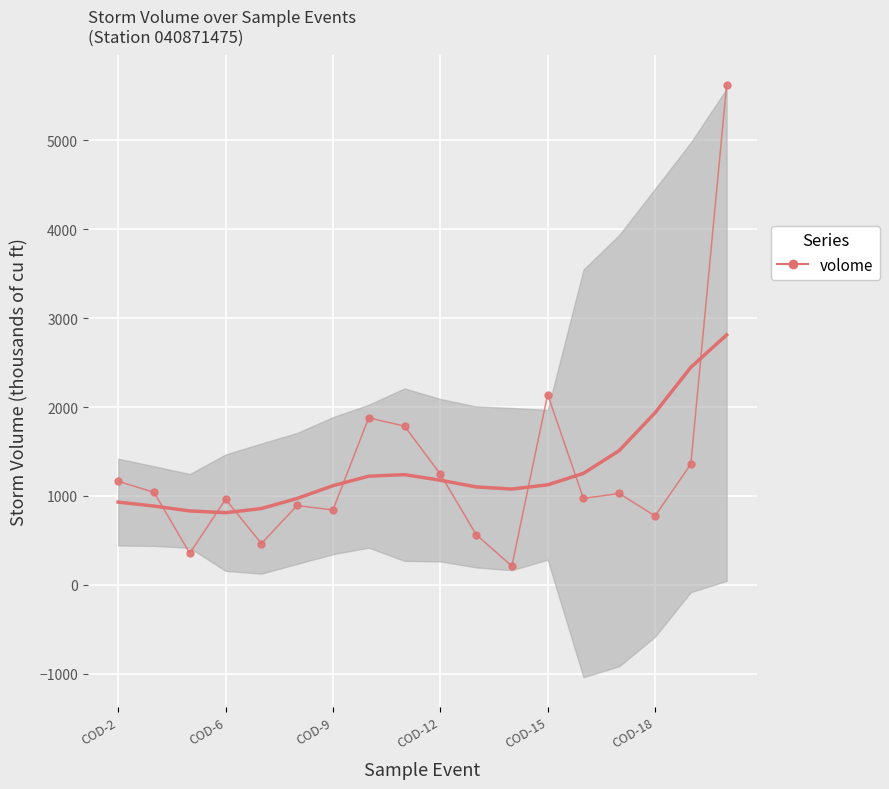

What is the difference between the maximum and second lowest values?

5268.0